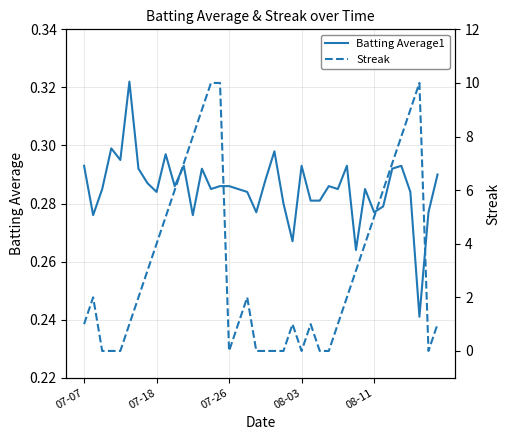

Rank the series by their maximum value, from lowest to highest.

Batting Average1, Streak